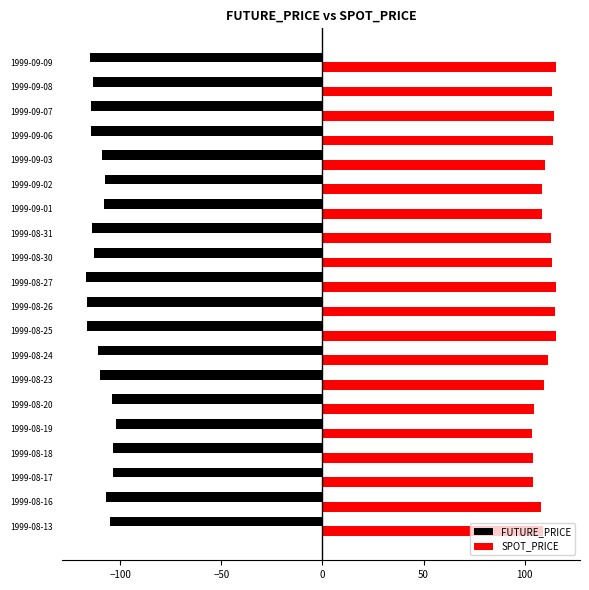

What are all the series names shown in the legend?

FUTURE_PRICE, SPOT_PRICE